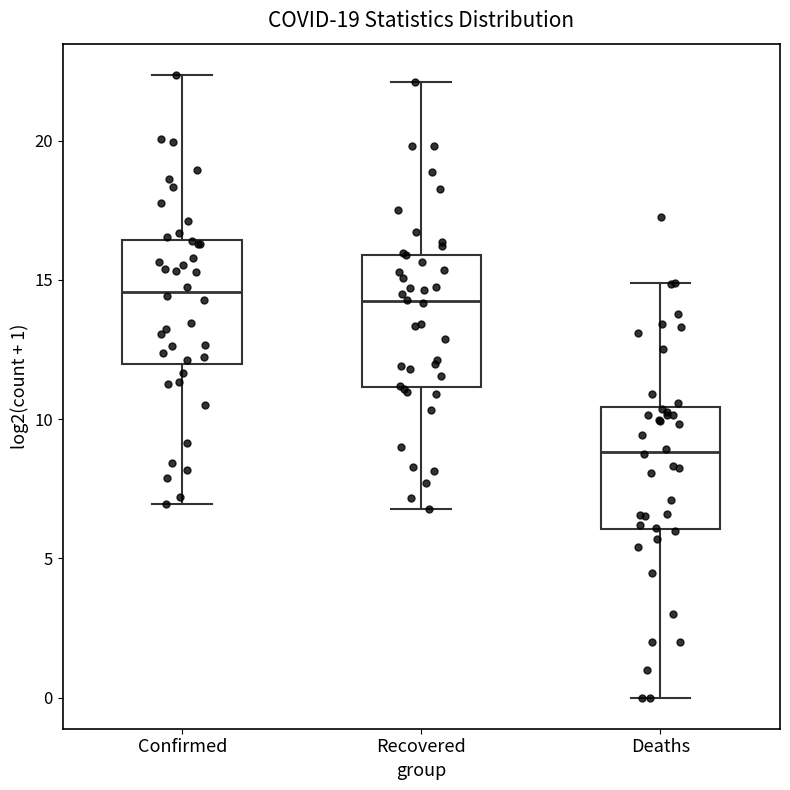

Where does the lower whisker of the box for Confirmed end on the y-axis? The values are not printed on the chart, so give them approximately, as read against the axis.

7.0